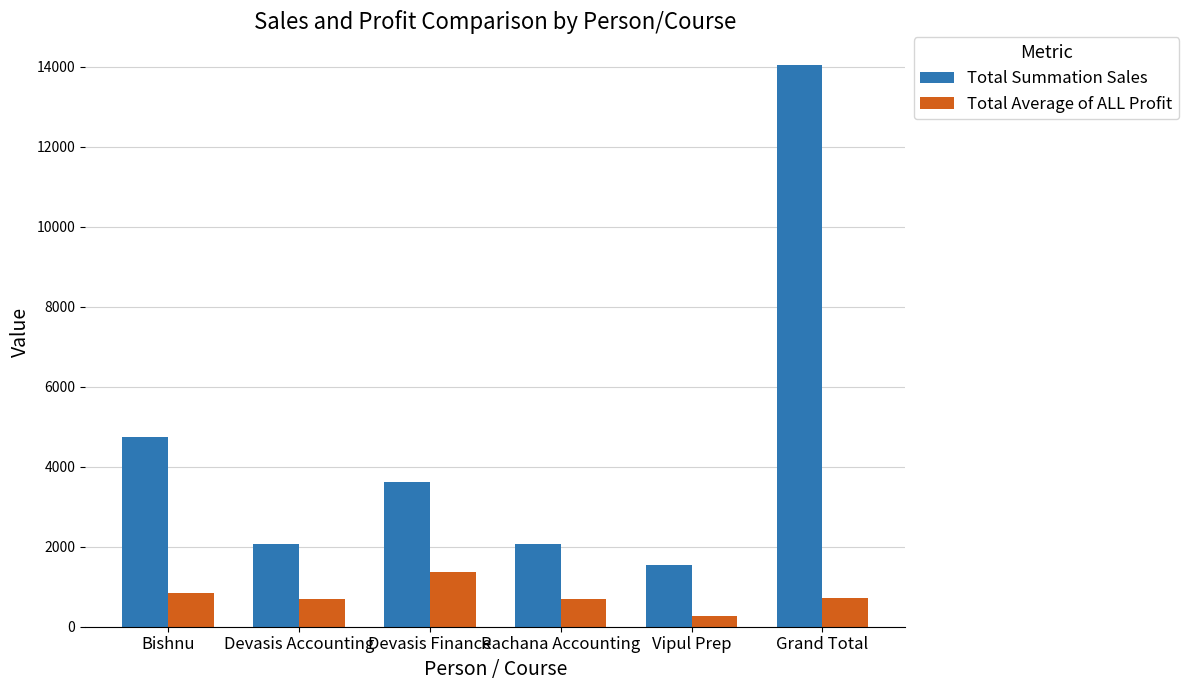

What is the smallest value displayed?

260.9